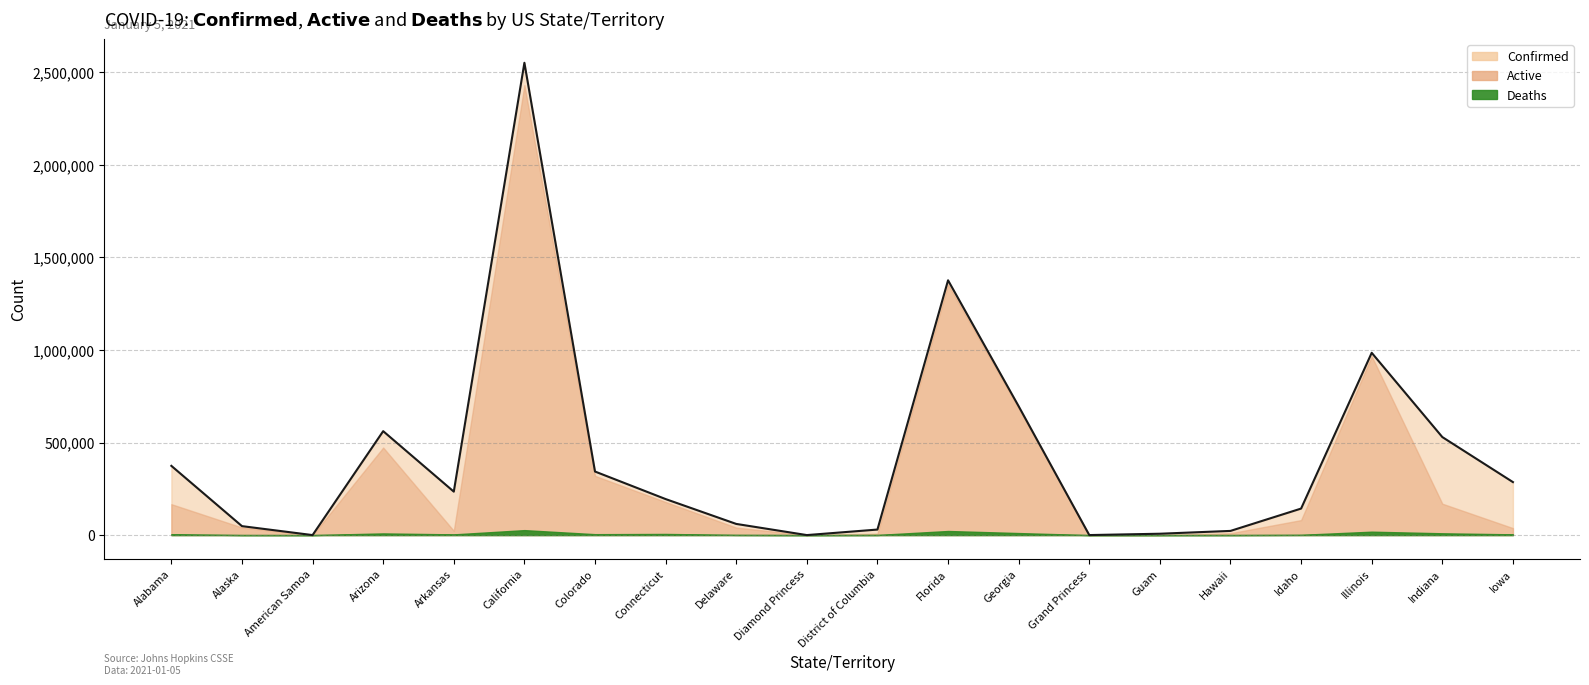

Which category has the highest value in the Deaths series?

California